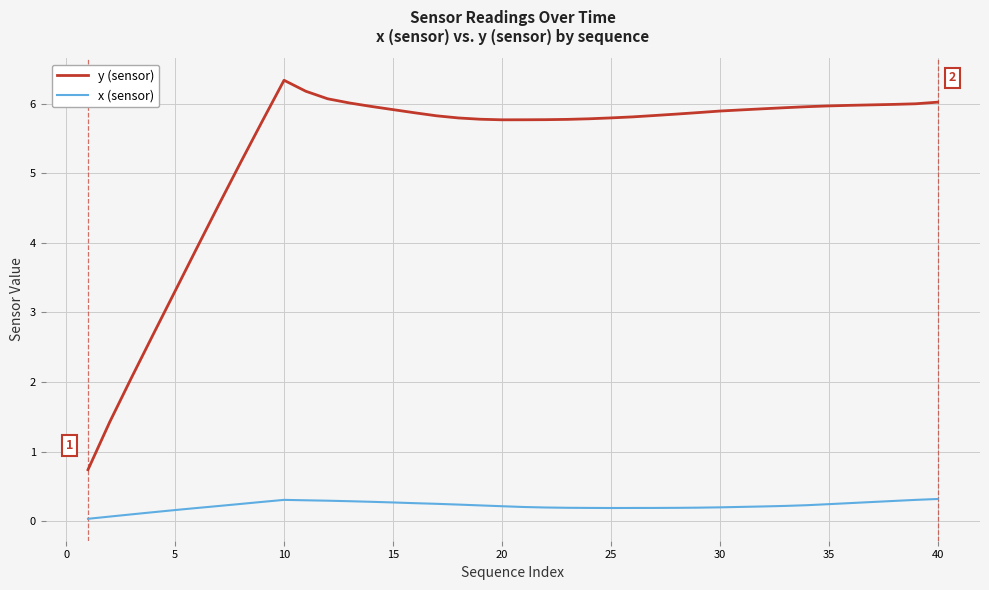

Which series has the widest spread of values?

y (sensor)